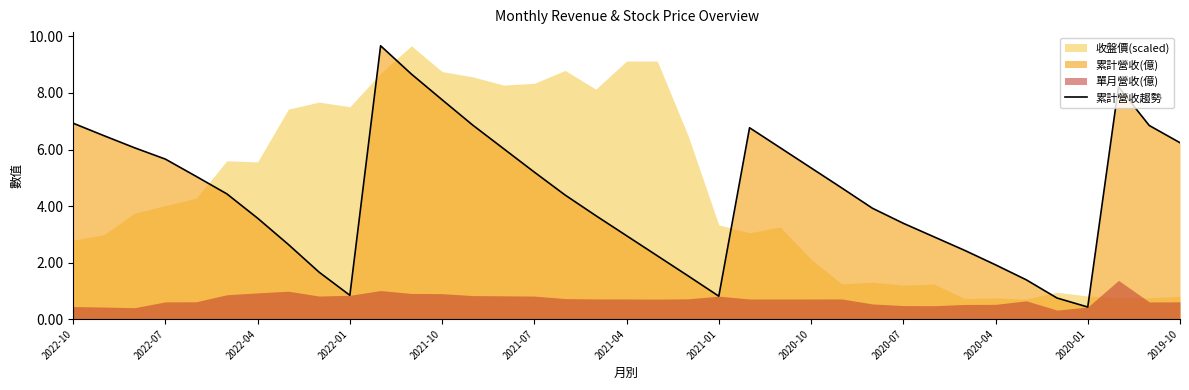

The value of 累計營收趨勢 at 2021-01 is 0.8. True or false?

True